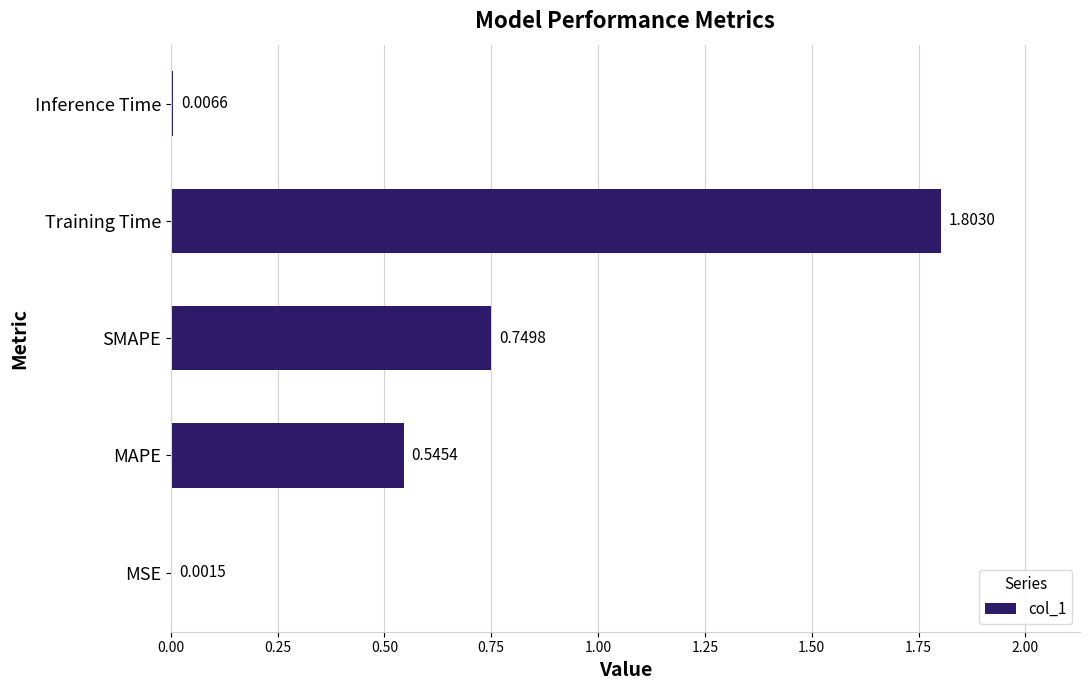

What is the sum of all values?

3.1